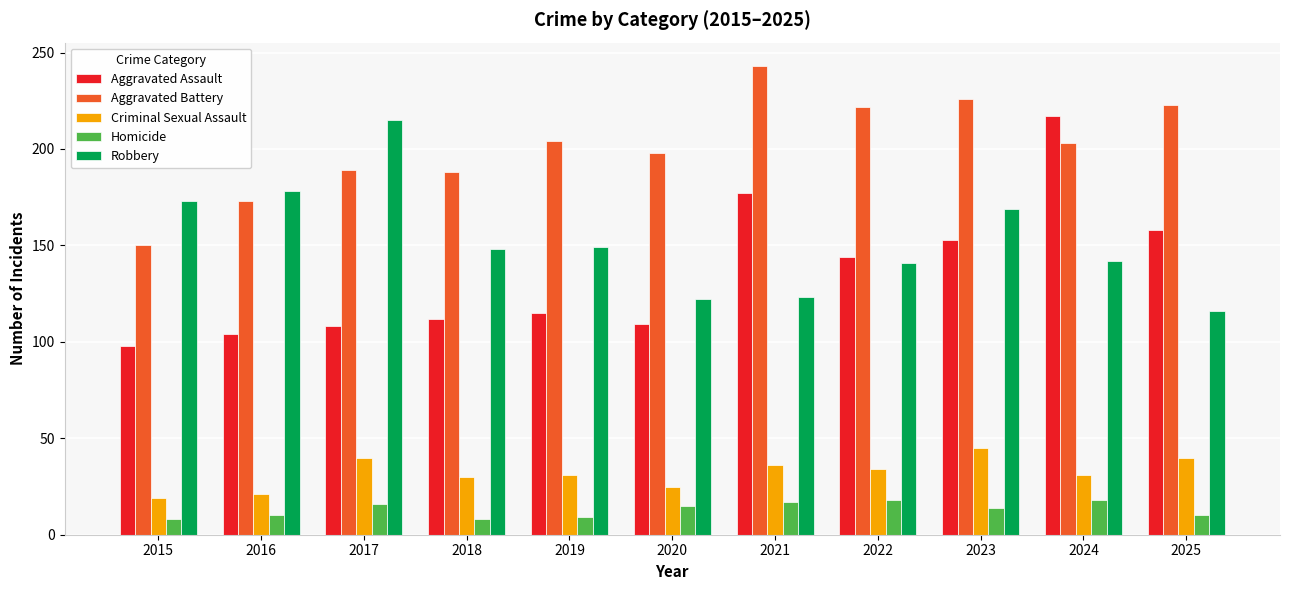

Which series has the largest total across all categories?

Aggravated Battery